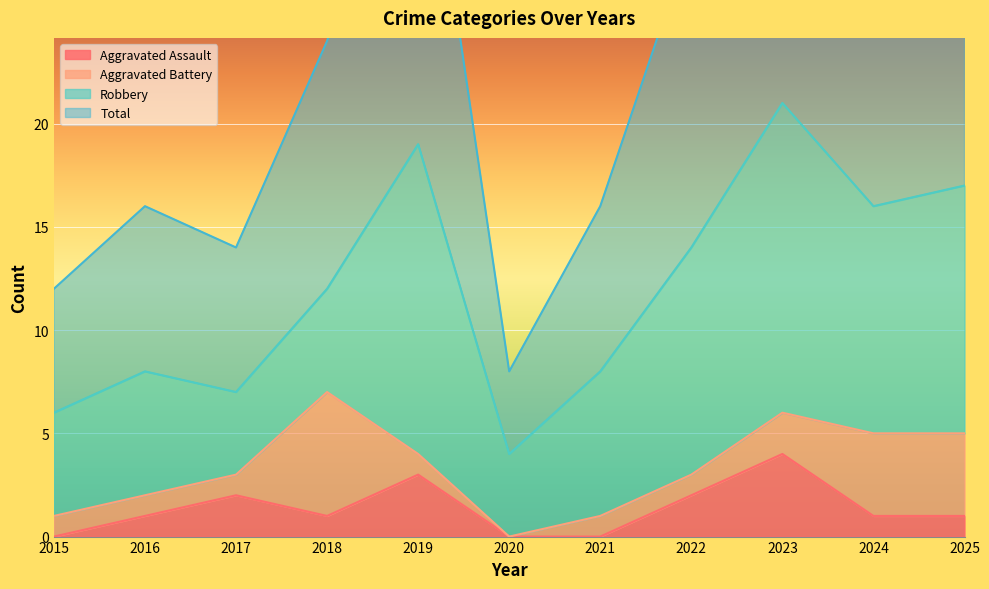

What is the value of the Aggravated Assault point at the 9th from the left?

4